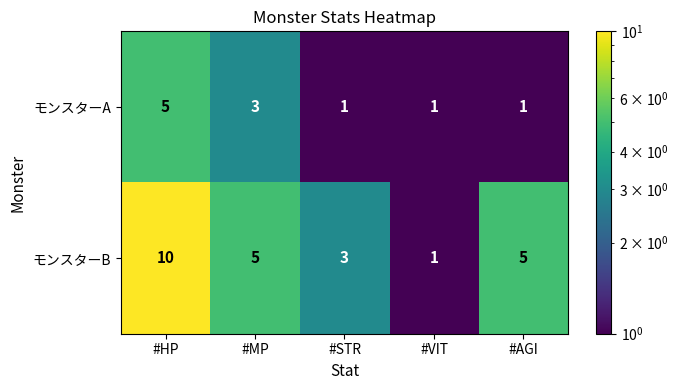

What is the greatest value displayed?

10